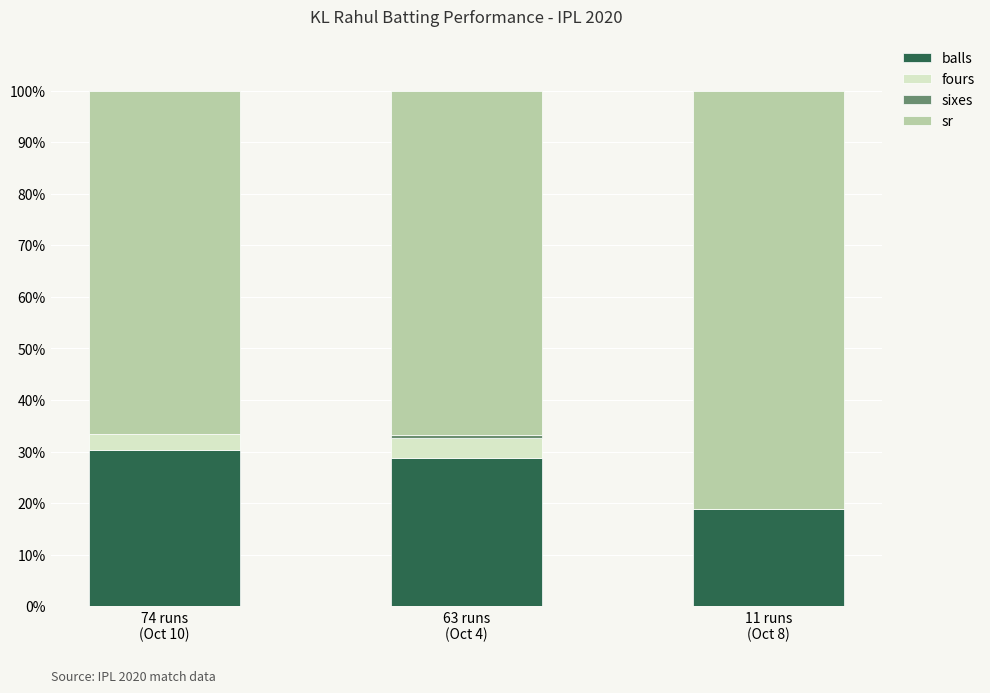

What is the maximum value for balls?

30.3